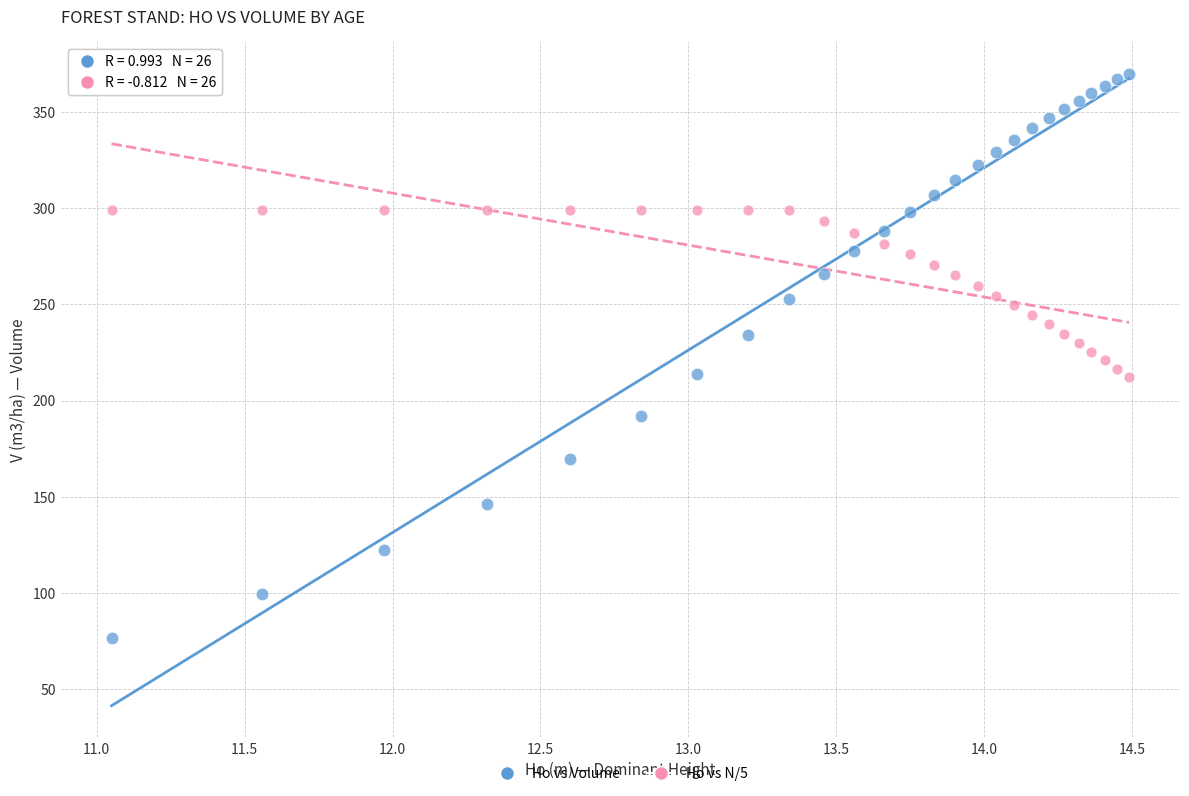

Across all data points, what is the range of X values (max minus min)?

3.4